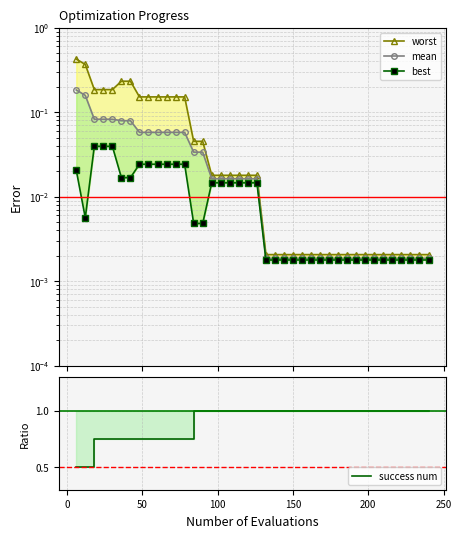

The worst series shows 0.0 at 19. True or false?

False